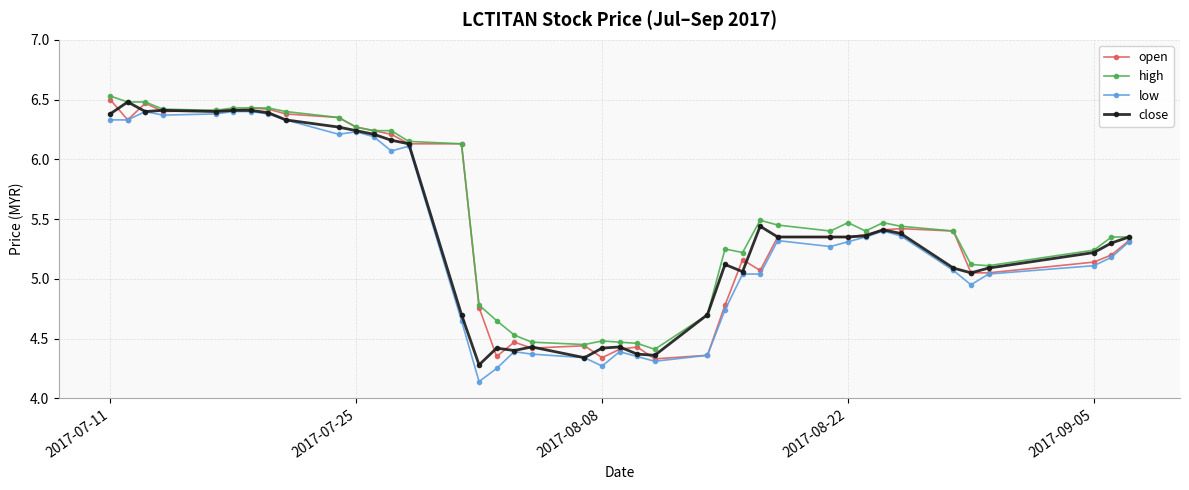

How many lines are shown in the chart?

4